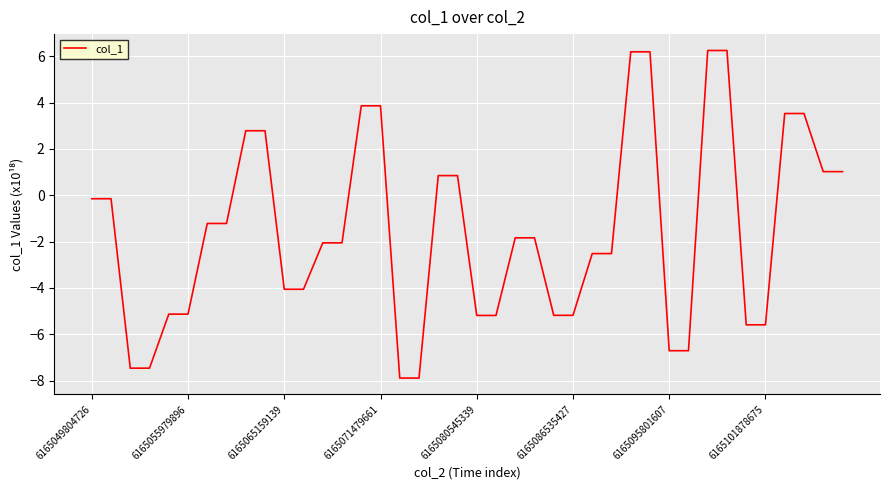

What is the maximum value shown in the chart?

6.2